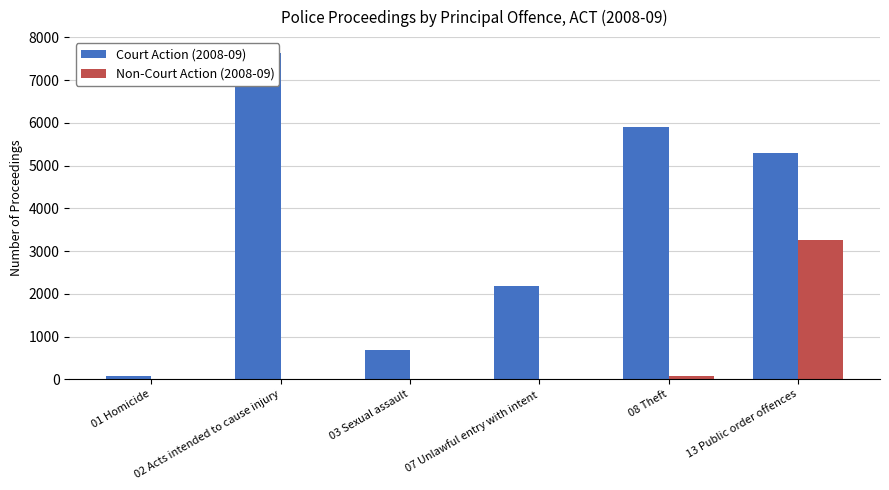

The value of Court Action (2008-09) at 07 Unlawful entry with intent is 3324. True or false?

False